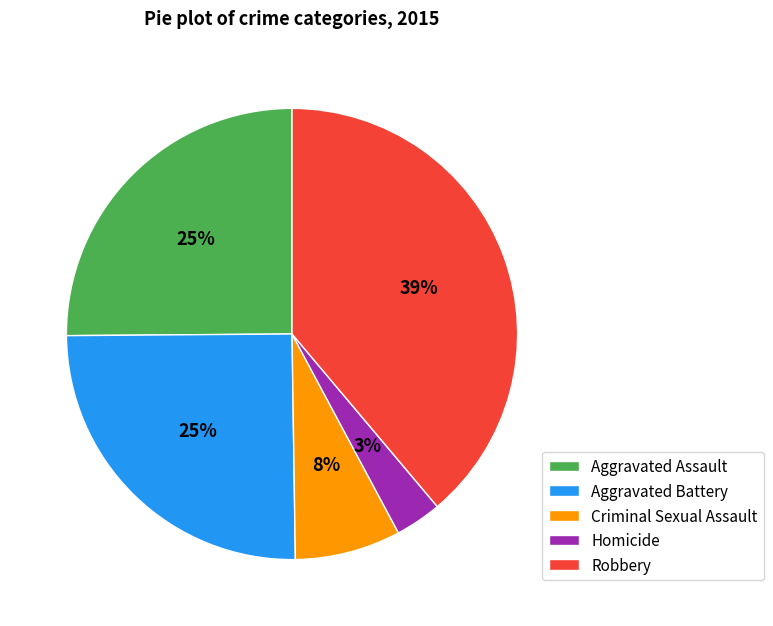

To the nearest percent, what is the difference between the Aggravated Battery and Homicide slice percentages?

22%